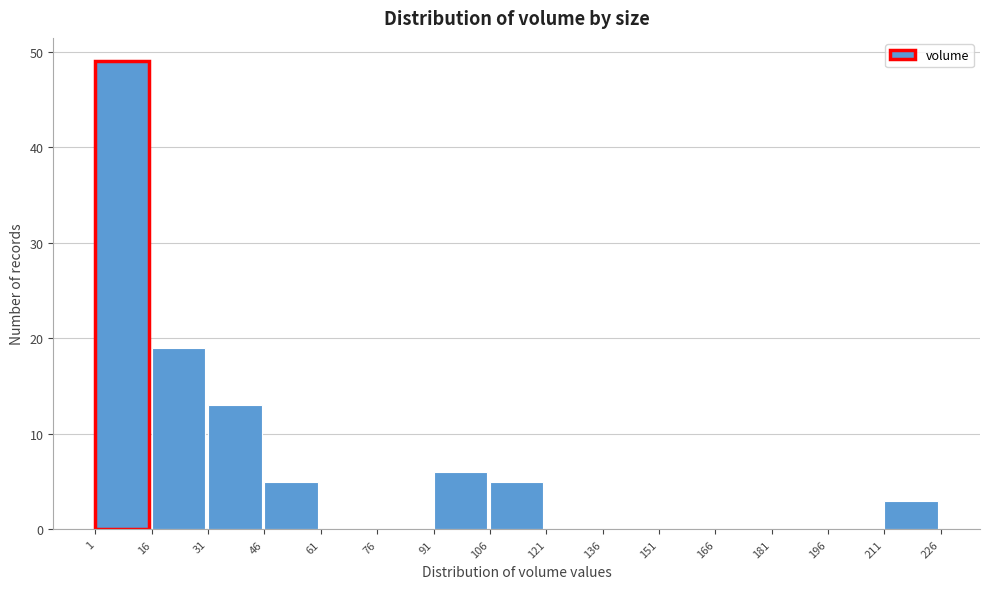

Reading left to right, transcribe this chart: for each bar, give the range it covers on the x-axis and its height. The values are not printed on the chart, so give them approximately, as read against the axis.

1 to 16: 49
16 to 31: 19
31 to 46: 13
46 to 61: 5
61 to 76: 0
76 to 91: 0
91 to 106: 6
106 to 121: 5
121 to 136: 0
136 to 151: 0
151 to 166: 0
166 to 181: 0
181 to 196: 0
196 to 211: 0
211 to 226: 3